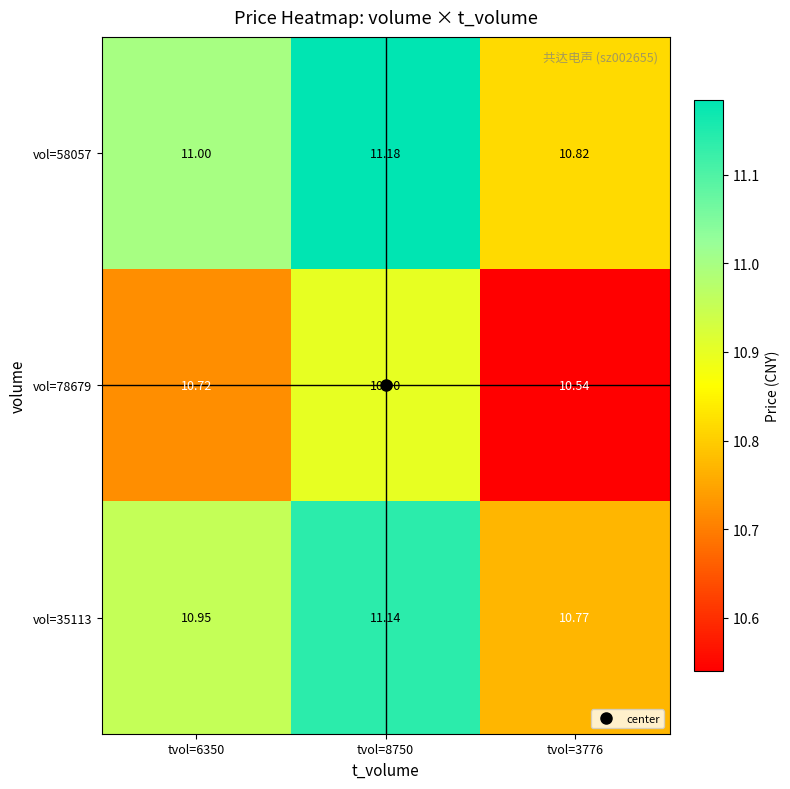

Which series has the widest spread of values?

vol=35113